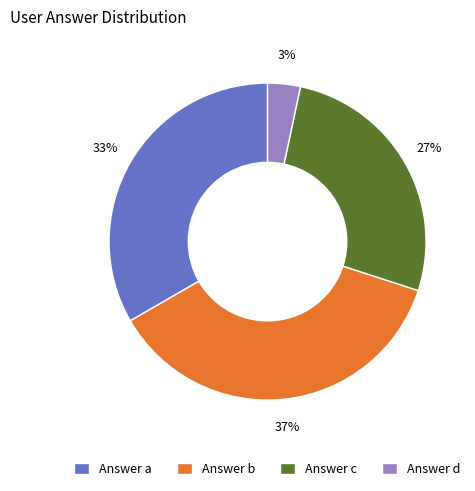

Count the number of slices in the pie.

4